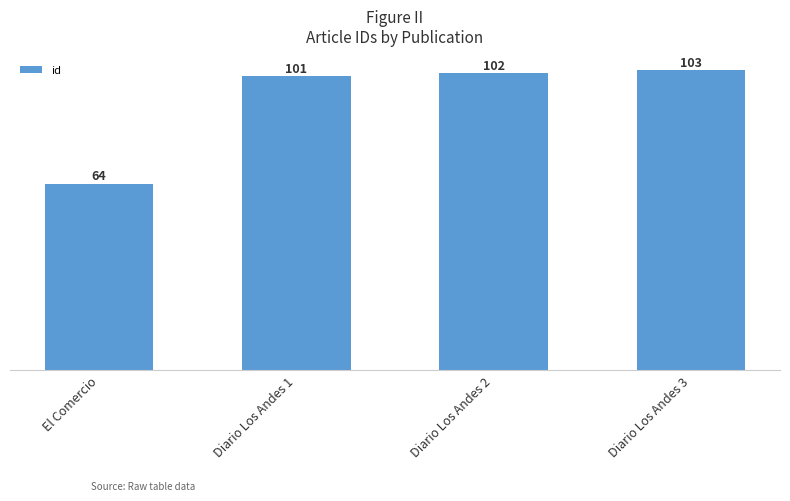

True or false: the data shows 101 at Diario Los Andes 1.

True